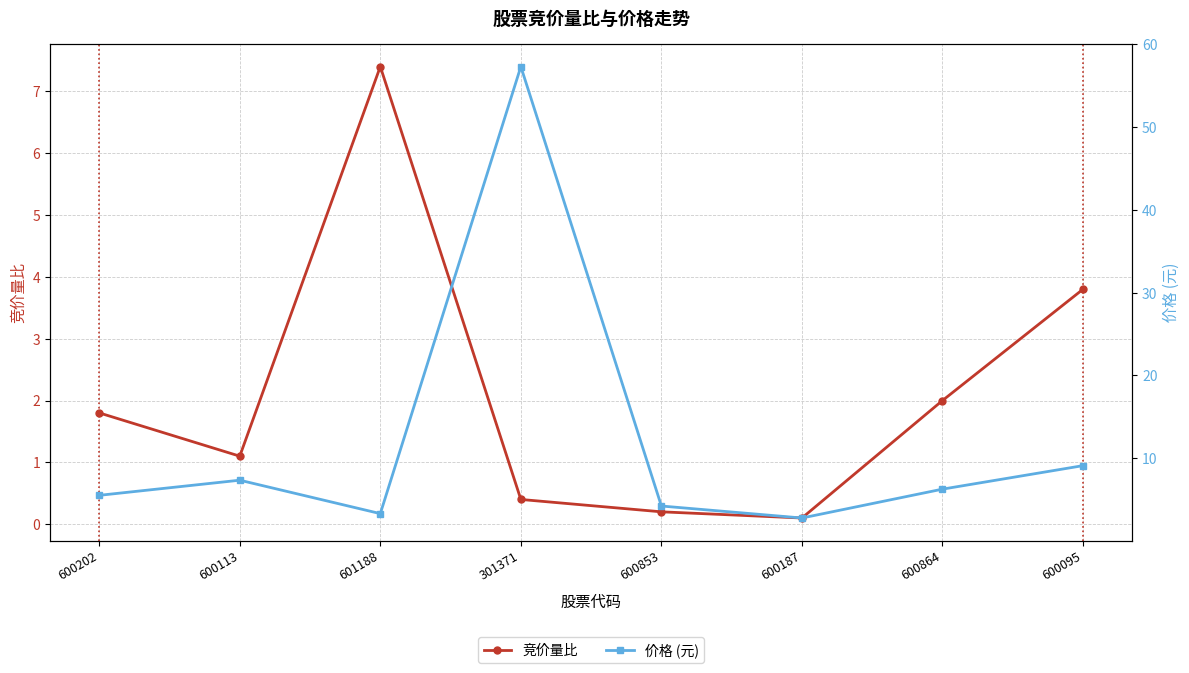

What is the smallest value displayed?

0.1